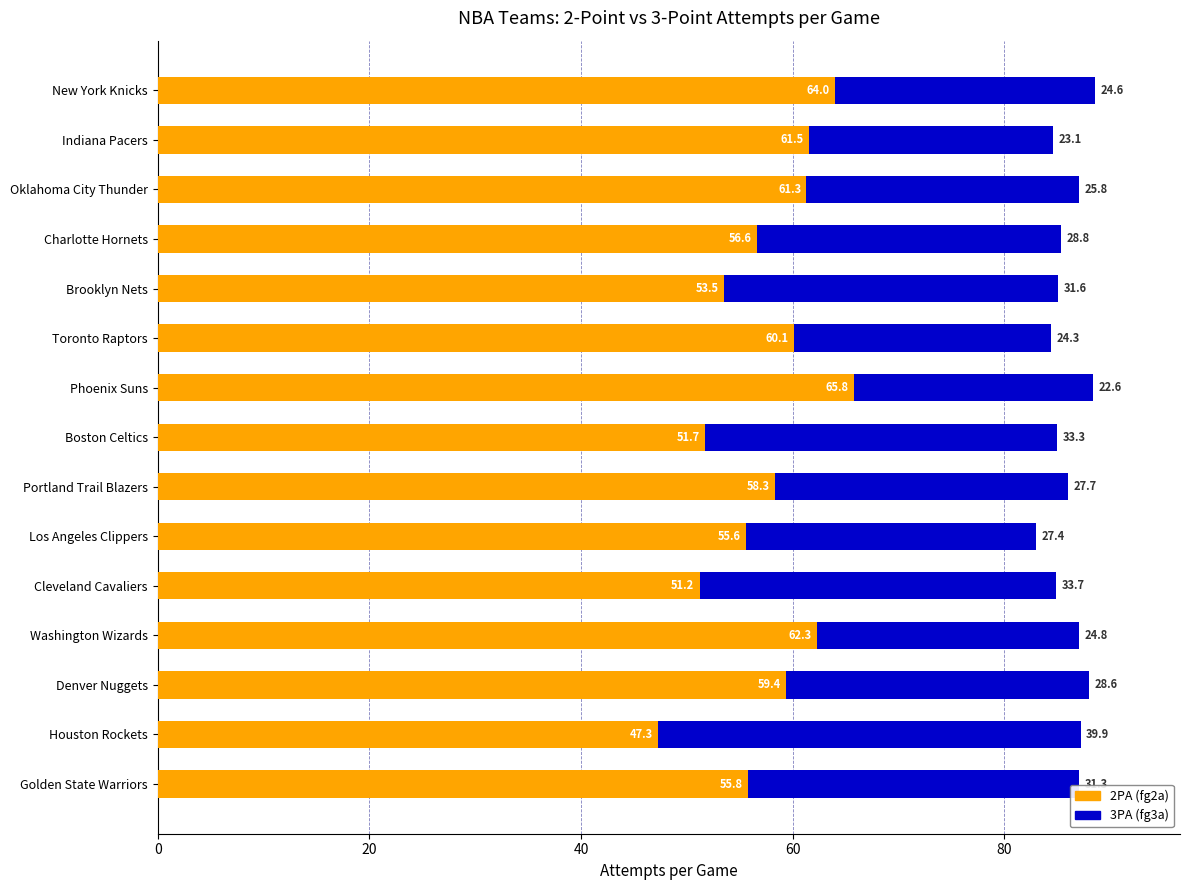

What is the difference between the maximum and minimum values in the 2PA (fg2a) series?

18.5